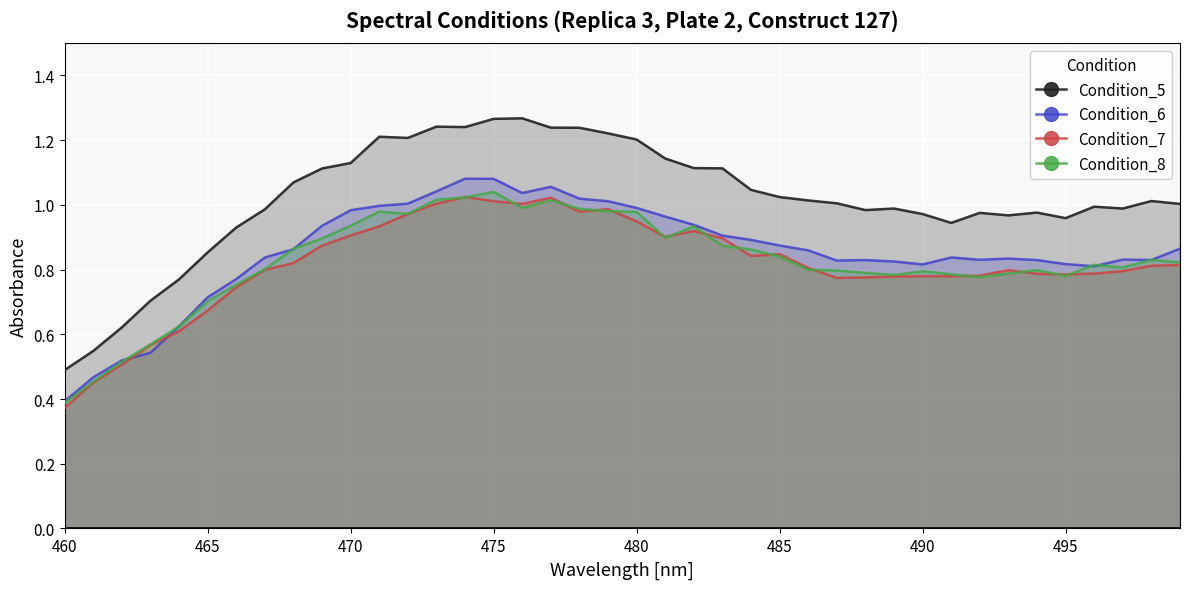

How many data points in Condition_5 are less than 1?

18